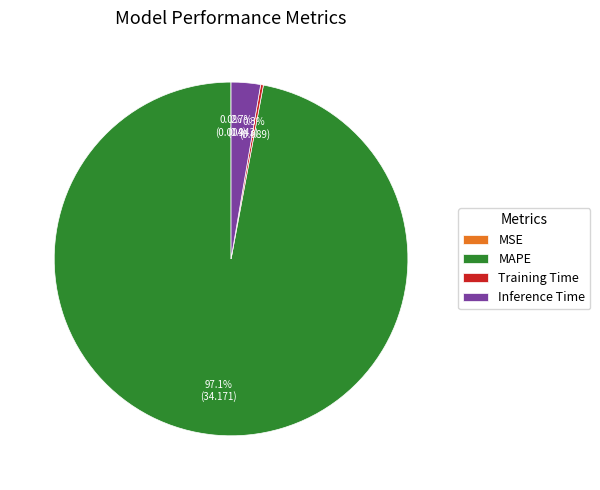

To the nearest percent, what is the average slice percentage?

25%